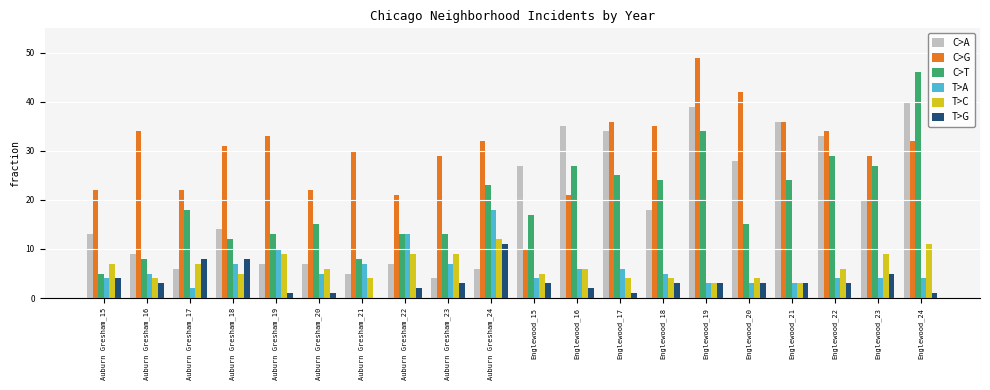

What is the total value across all series at Englewood_18?

89